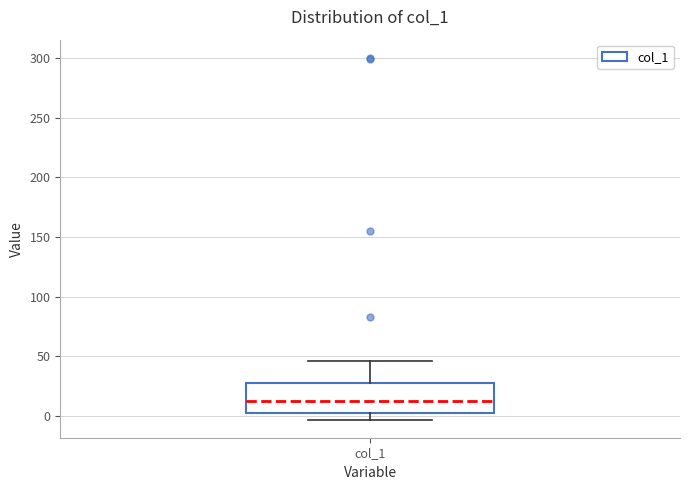

Transcribe this box plot: give where the median line is, the range the box spans, and where the two whiskers end, as read against the y-axis. The values are not printed on the chart, so give them approximately, as read against the axis.

median 15, box 0 to 30, whiskers -5 to 45